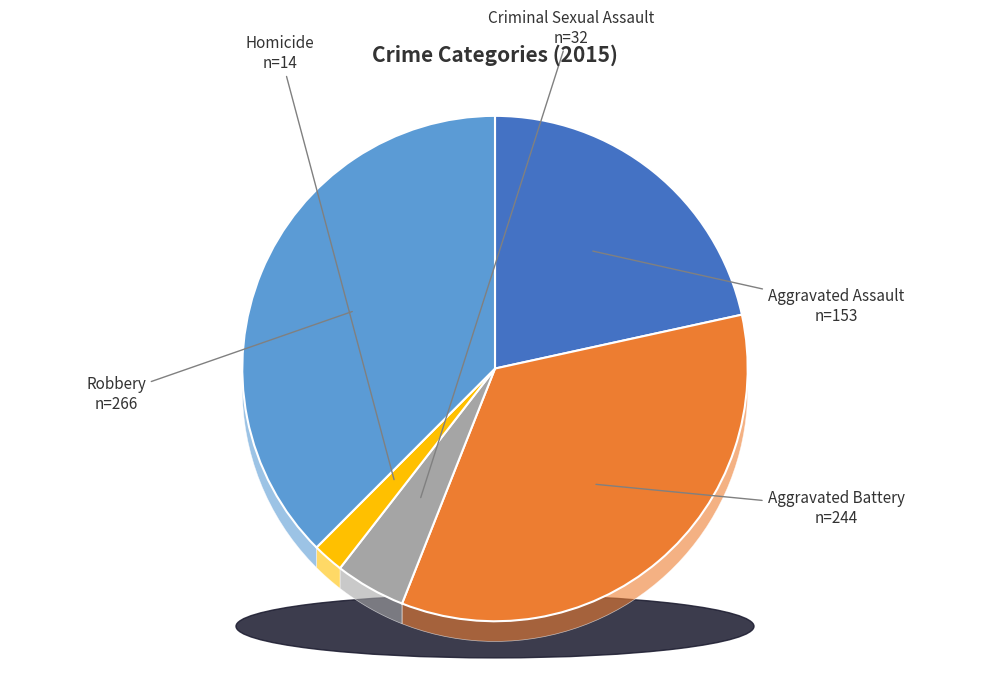

Does Robbery represent more than half of the total?

No